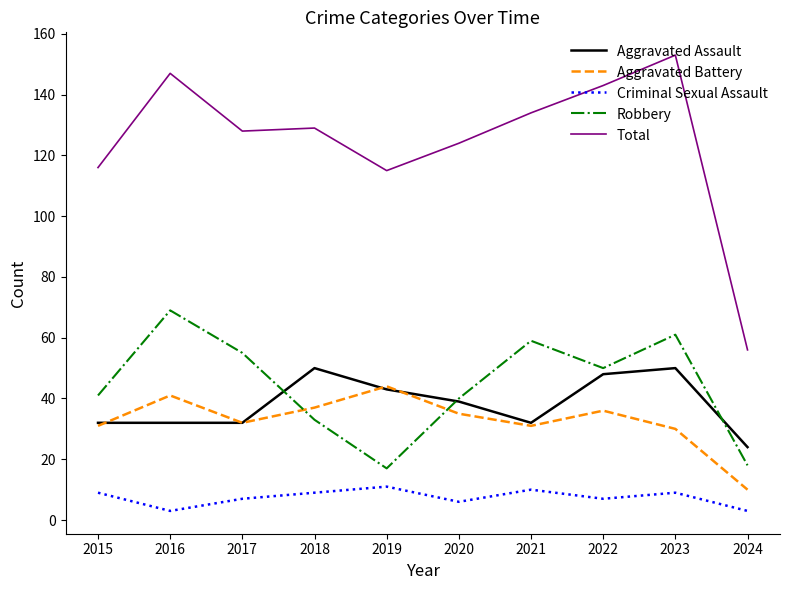

At how many categories does at least one series exceed 32?

10